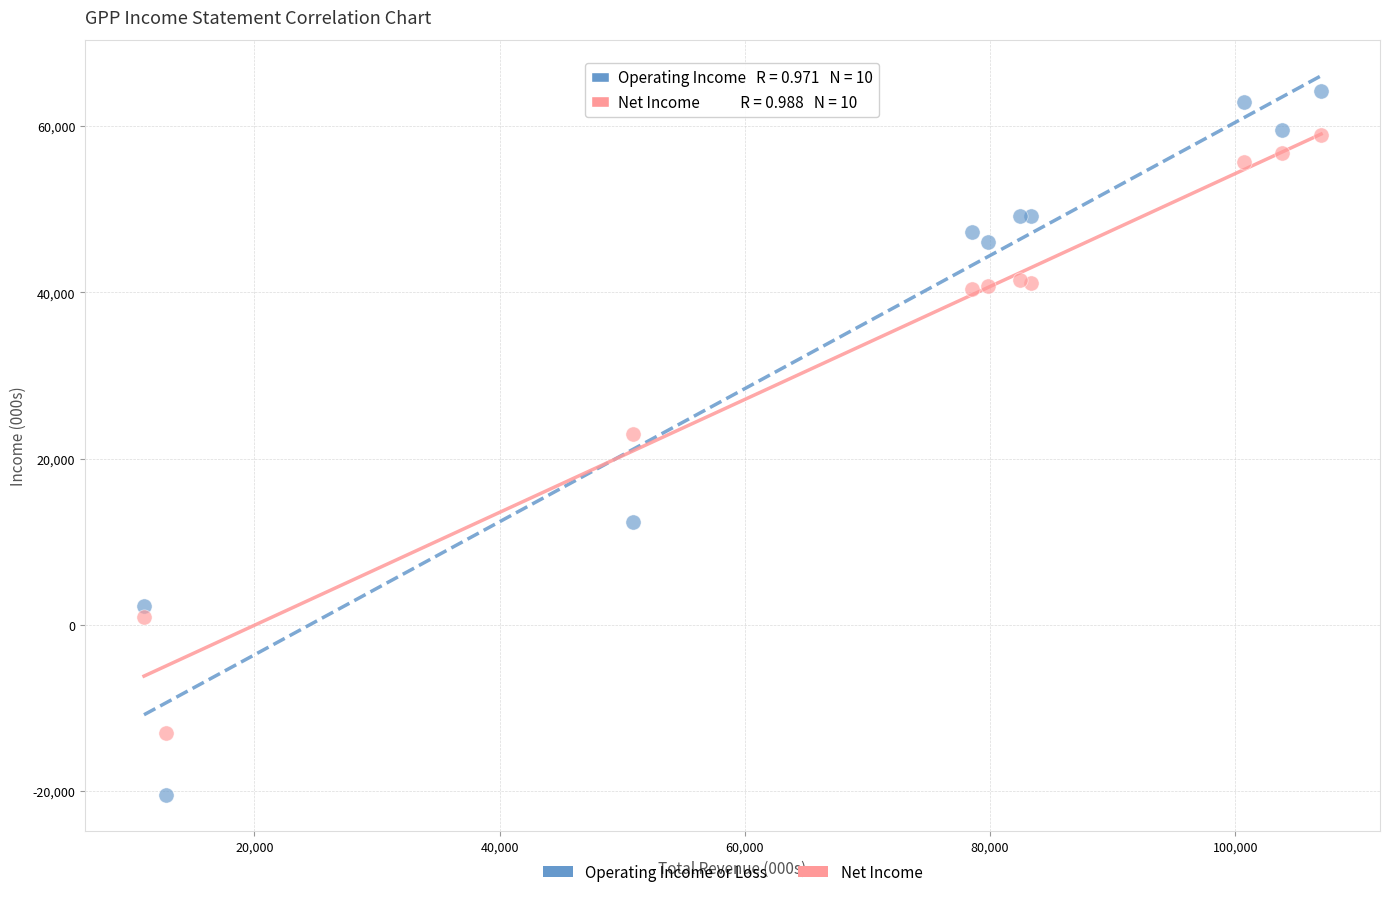

Which series reaches the minimum Y coordinate?

Operating Income or Loss